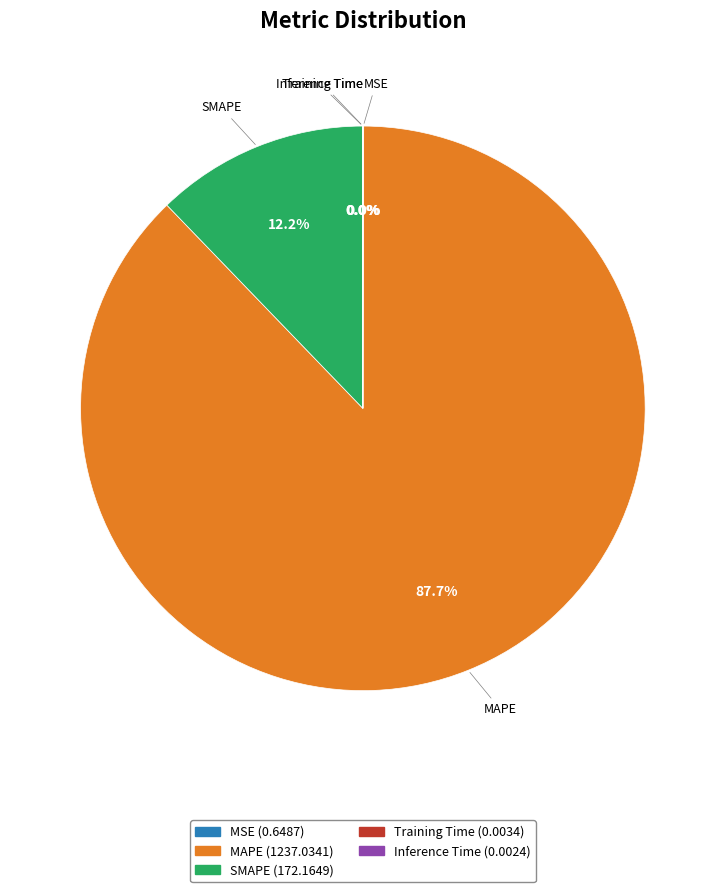

Is there a majority slice in this chart?

Yes